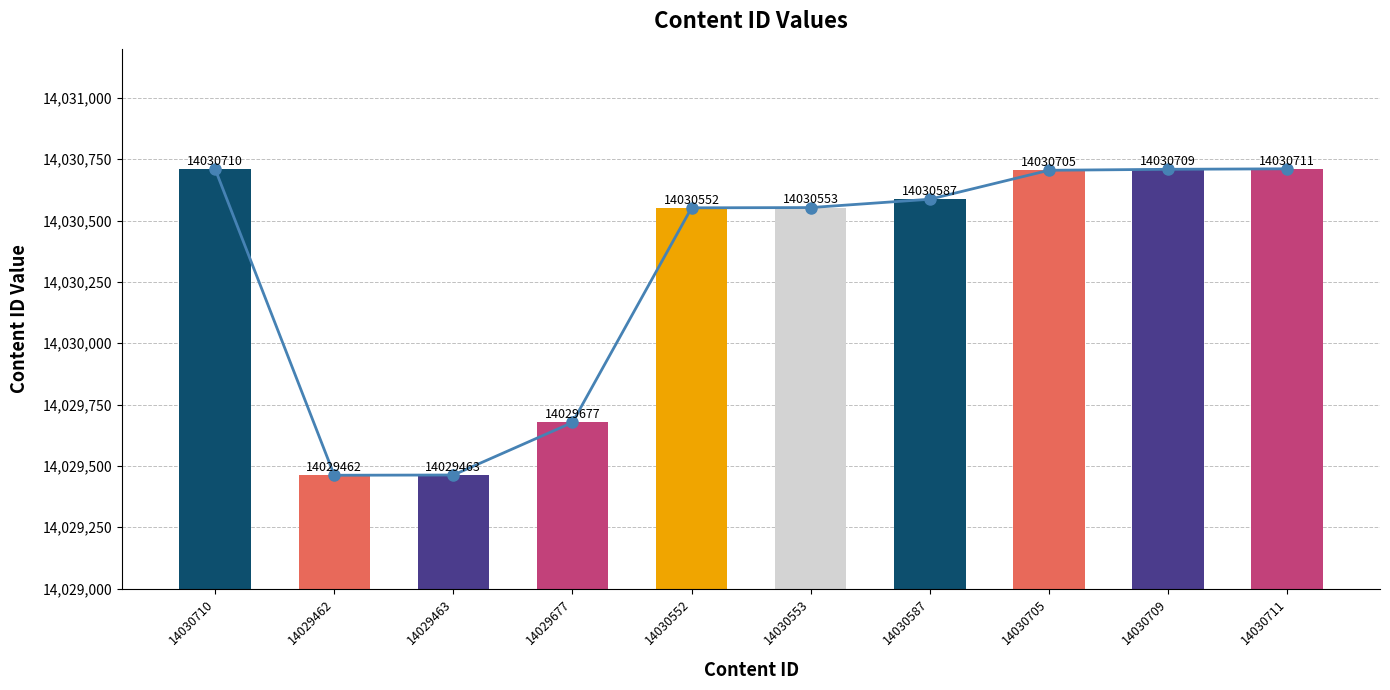

The value at 14029677 is 4835898. True or false?

False